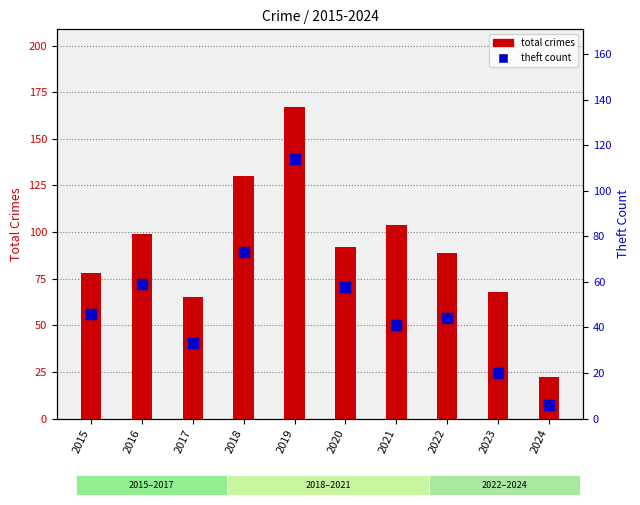

The value of theft count at 2021 is 58. True or false?

False